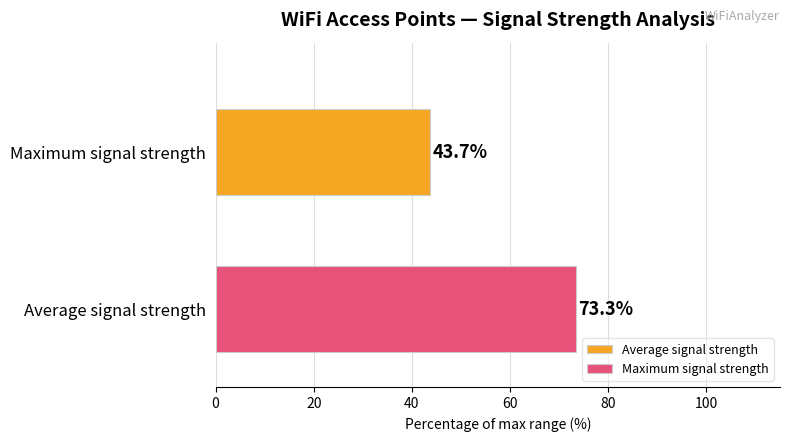

Which series has the largest range (max minus min)?

Average signal strength